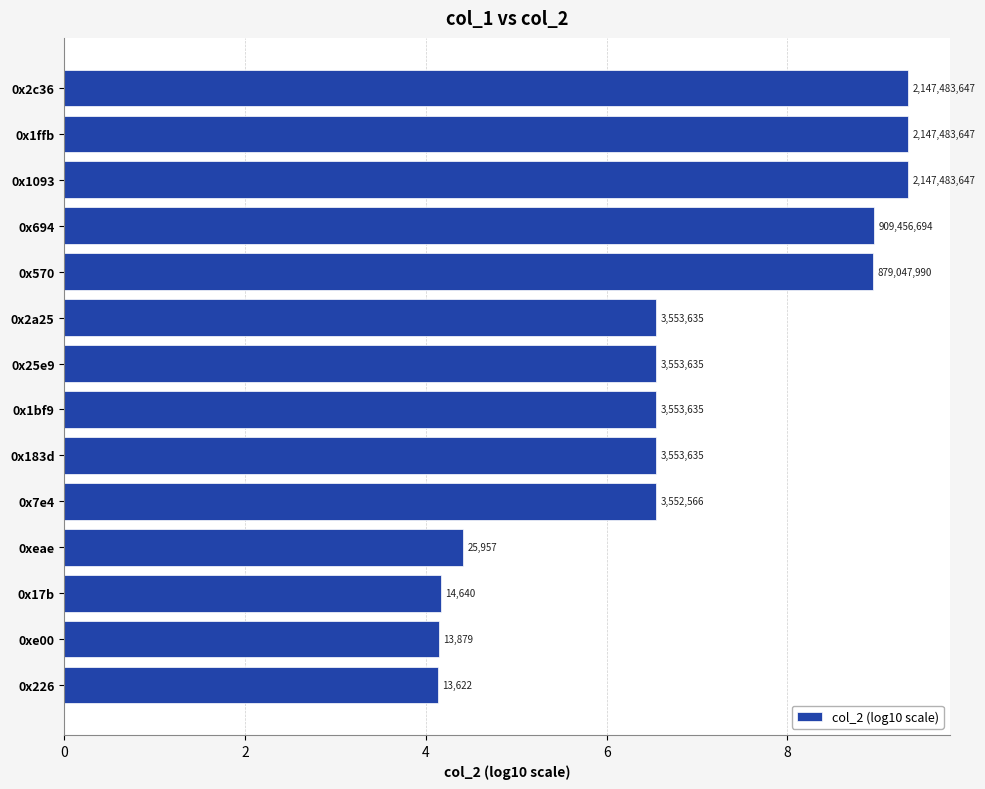

Does the chart contain any negative values?

No